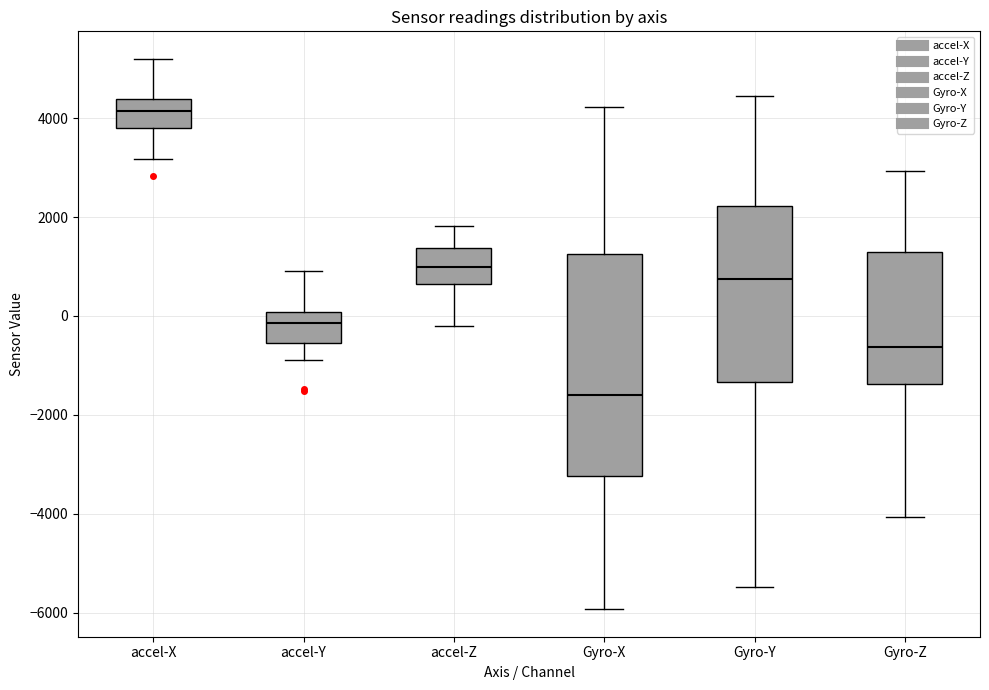

Where is the lower edge of the box for Gyro-X on the y-axis? The values are not printed on the chart, so give them approximately, as read against the axis.

-3200